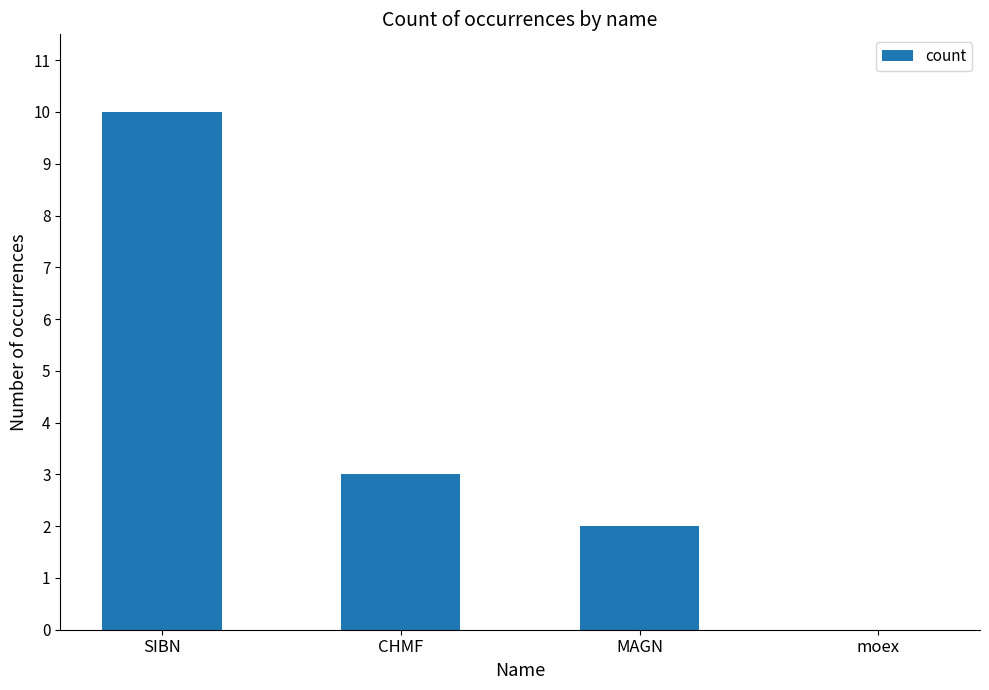

What is the difference between the values at SIBN and MAGN?

8